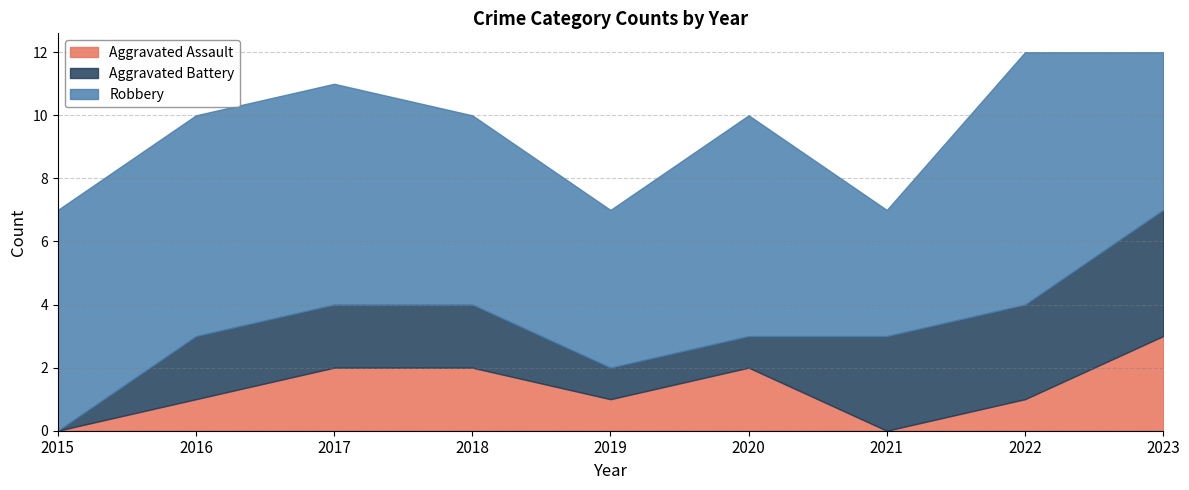

List the labels in order of Aggravated Battery value, largest first.

2023, 2021, 2022, 2016, 2017, 2018, 2019, 2020, 2015